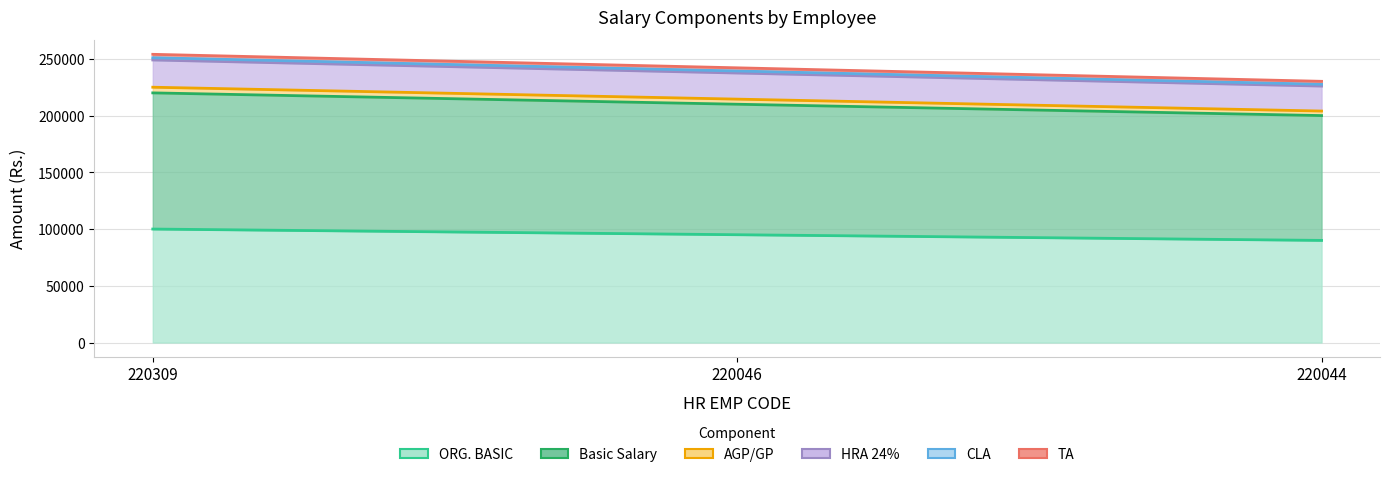

The value of CLA at 220044 is 97931. True or false?

False